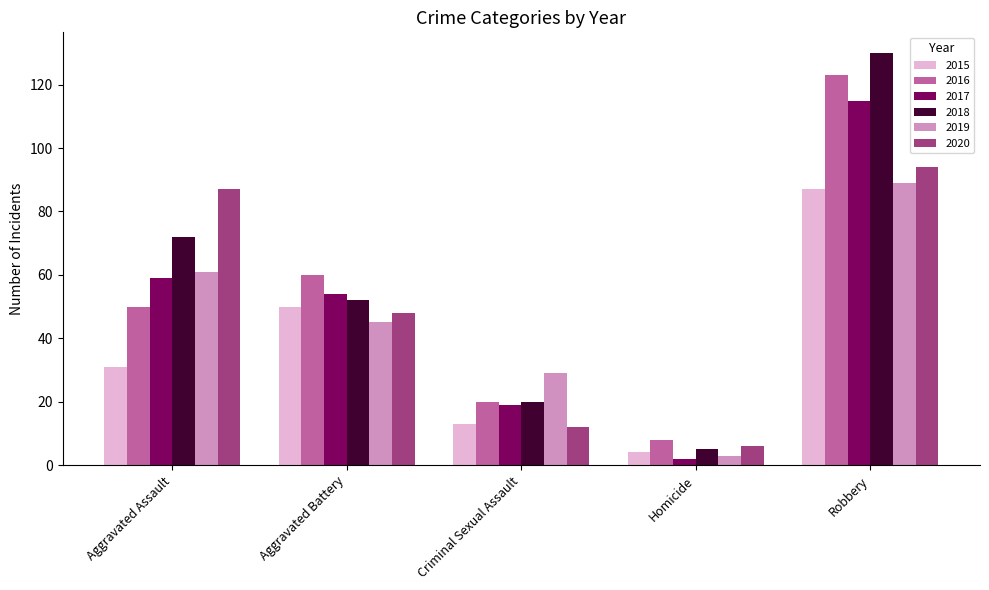

Reading left to right, extract all data points from this chart.

2015: Aggravated Assault=31	Aggravated Battery=50	Criminal Sexual Assault=13	Homicide=4	Robbery=87
2016: Aggravated Assault=50	Aggravated Battery=60	Criminal Sexual Assault=20	Homicide=8	Robbery=123
2017: Aggravated Assault=59	Aggravated Battery=54	Criminal Sexual Assault=19	Homicide=2	Robbery=115
2018: Aggravated Assault=72	Aggravated Battery=52	Criminal Sexual Assault=20	Homicide=5	Robbery=130
2019: Aggravated Assault=61	Aggravated Battery=45	Criminal Sexual Assault=29	Homicide=3	Robbery=89
2020: Aggravated Assault=87	Aggravated Battery=48	Criminal Sexual Assault=12	Homicide=6	Robbery=94